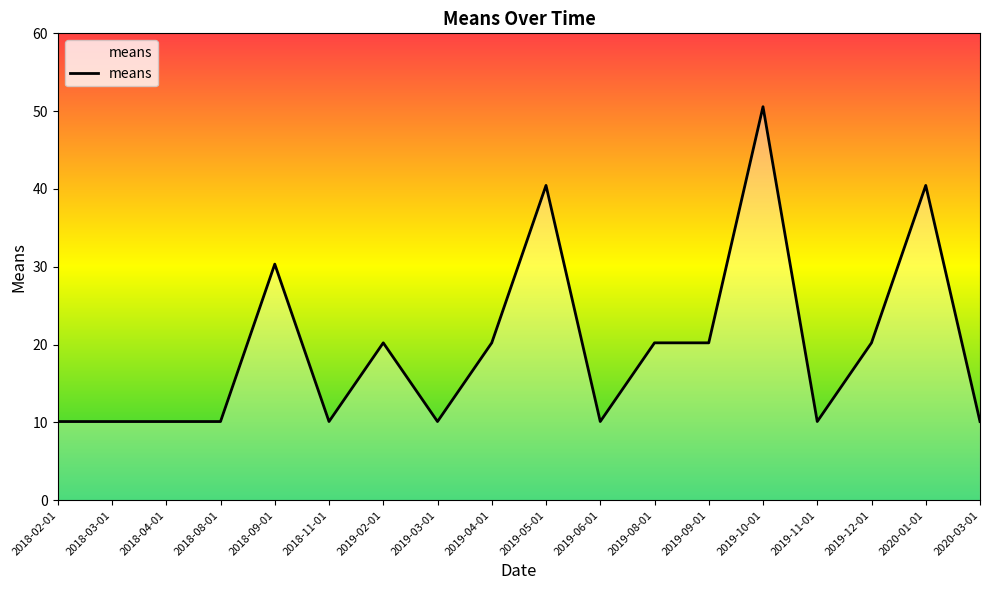

What position from the right is 2019-12-01?

3